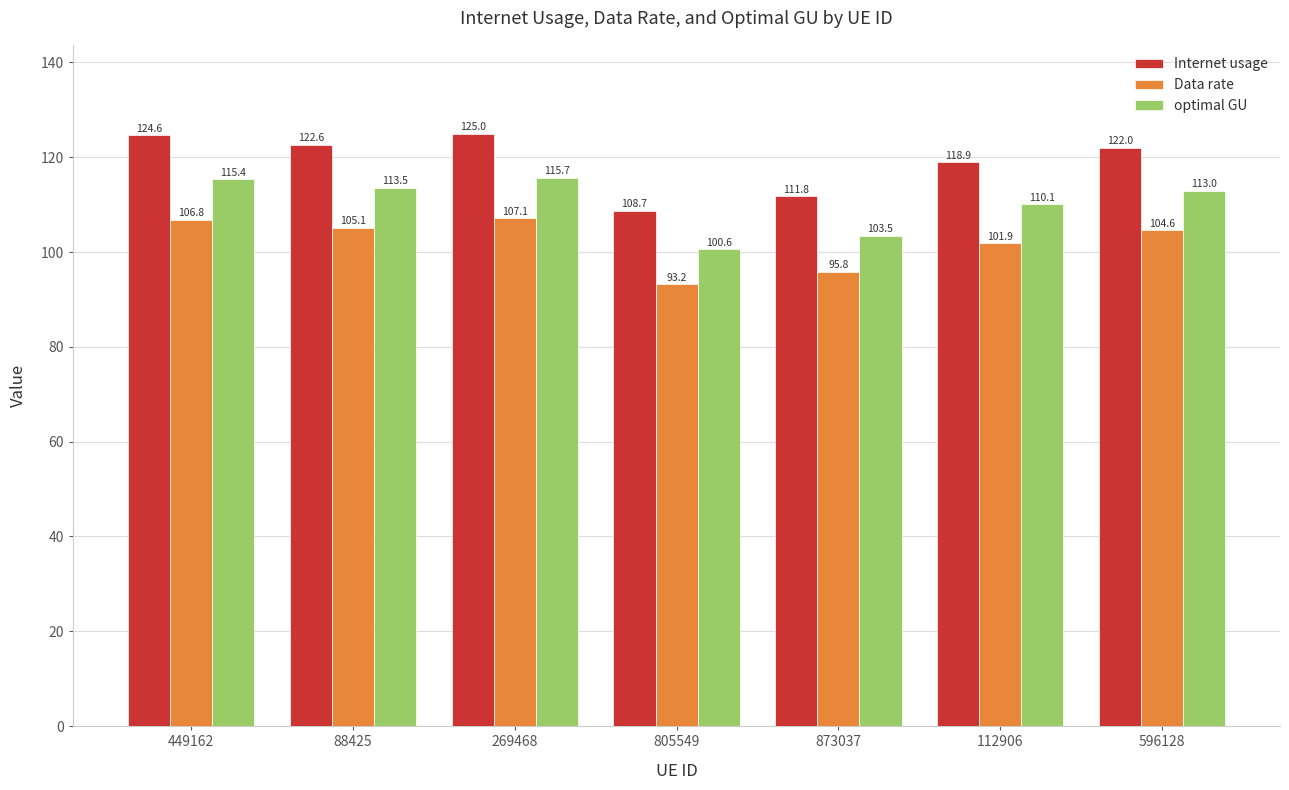

What is the average value of the Data rate series?

102.1